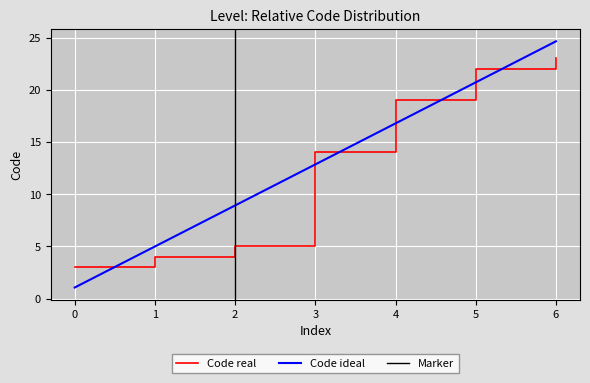

After their last crossing, which series has the higher values: Code ideal or Code real?

Code ideal